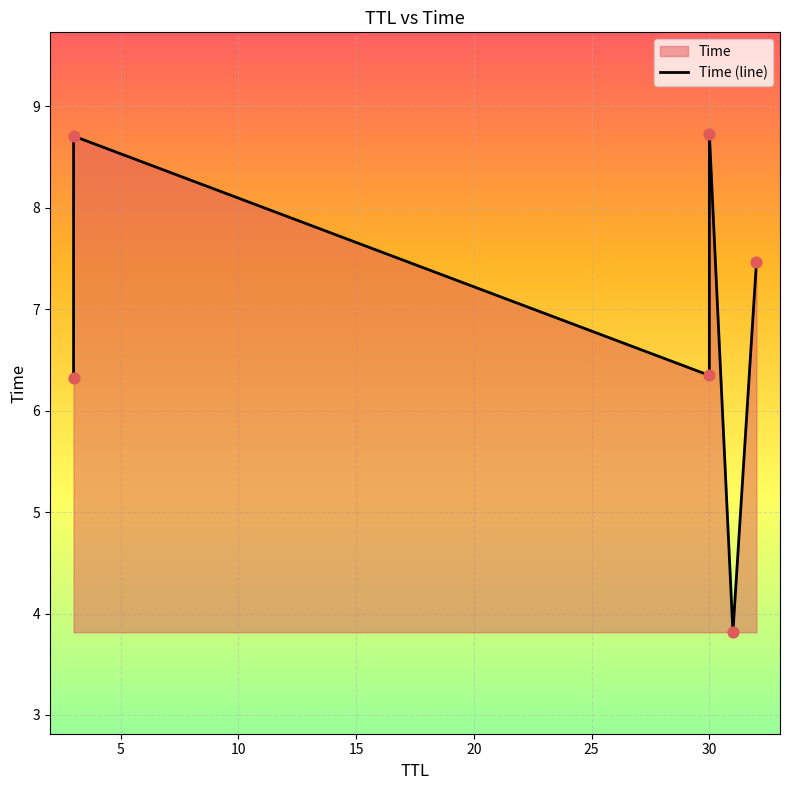

Approximately how many times larger is the value at 5 compared to 20?

2.3